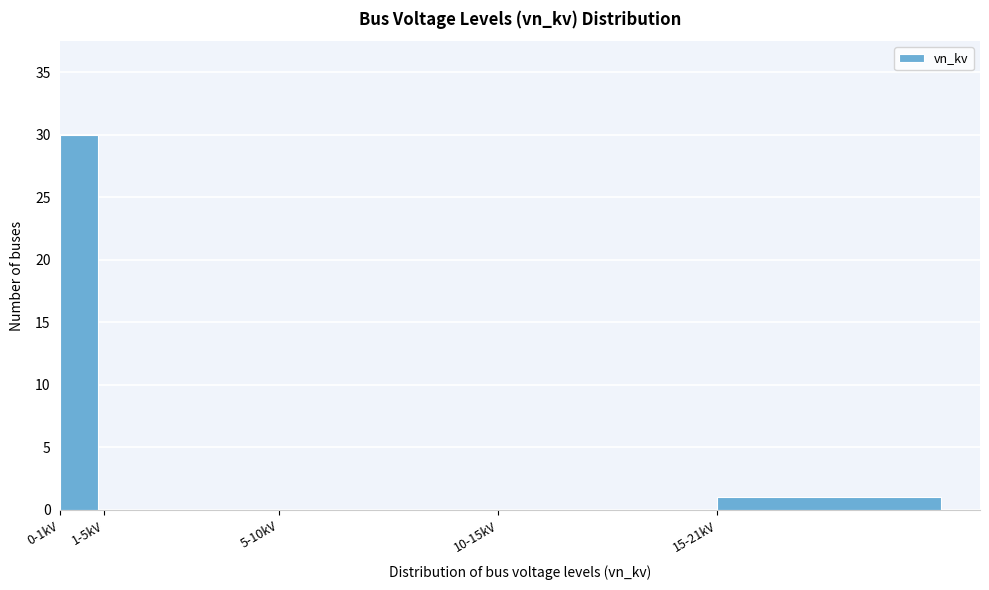

Reading left to right, what are all the values shown in this chart?

0-1kV=30	1-5kV=0	5-10kV=0	10-15kV=0	15-21kV=1